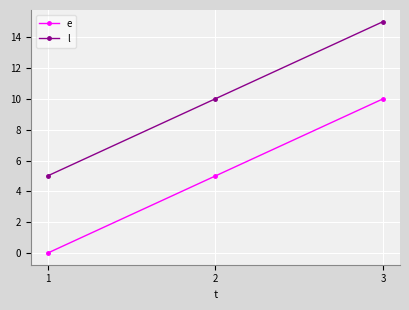

What is the spread (max minus min) of values at 1?

5